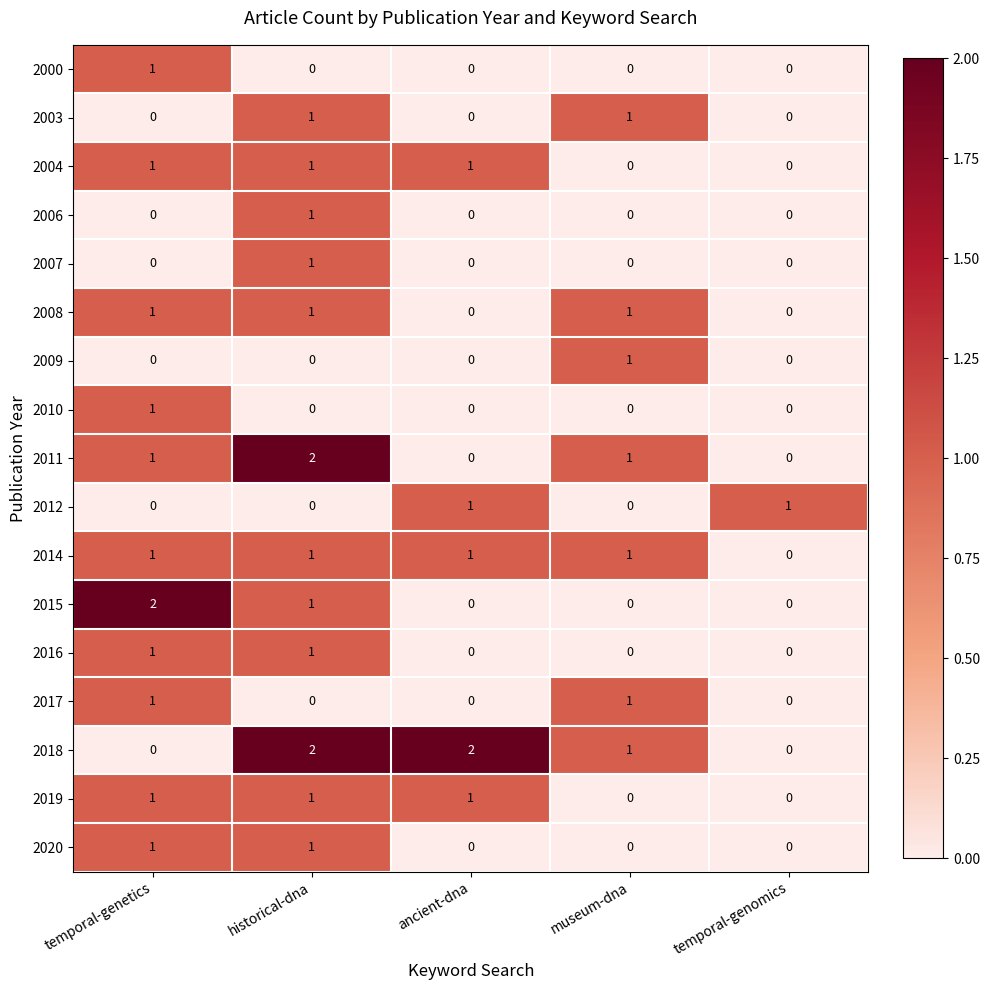

What is the total value across all series at temporal-genomics?

1